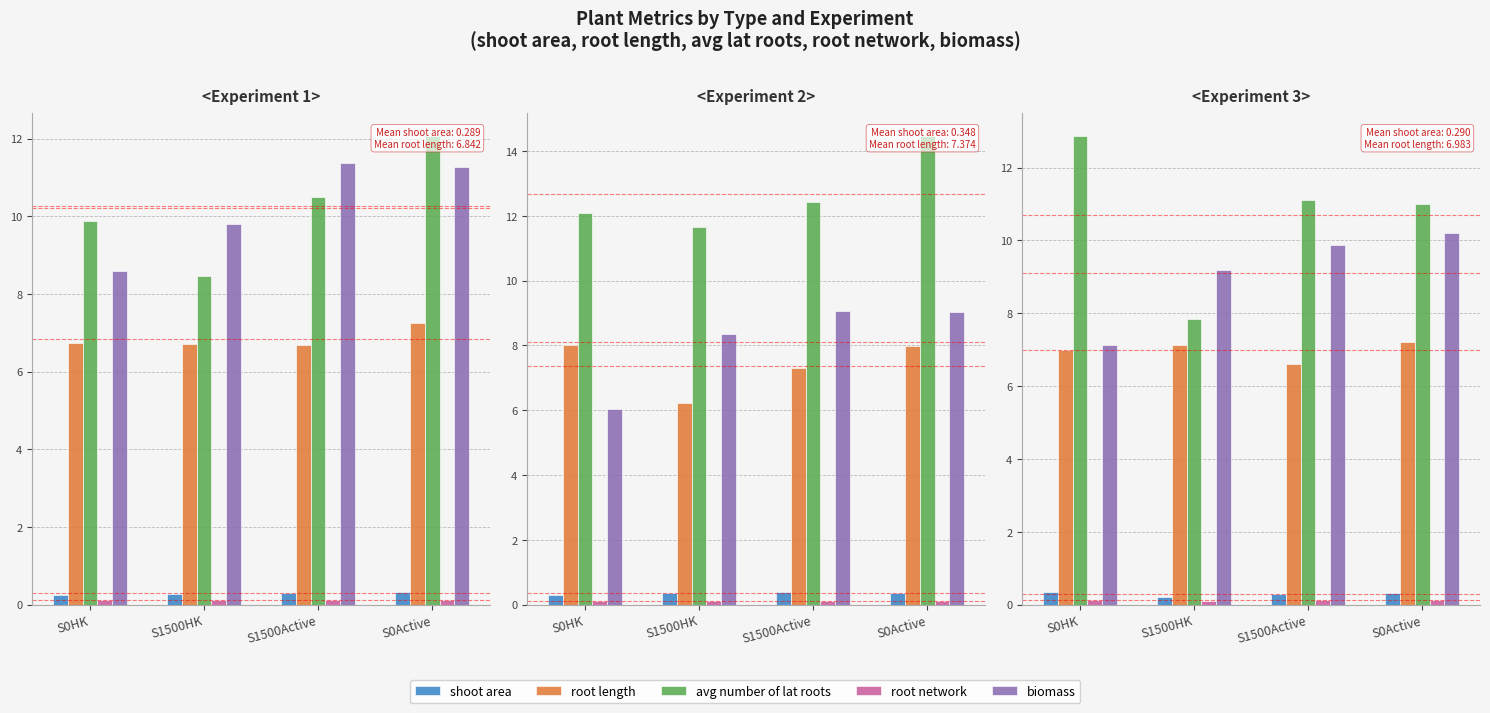

At which category does the chart reach its peak across all series?

S0HK